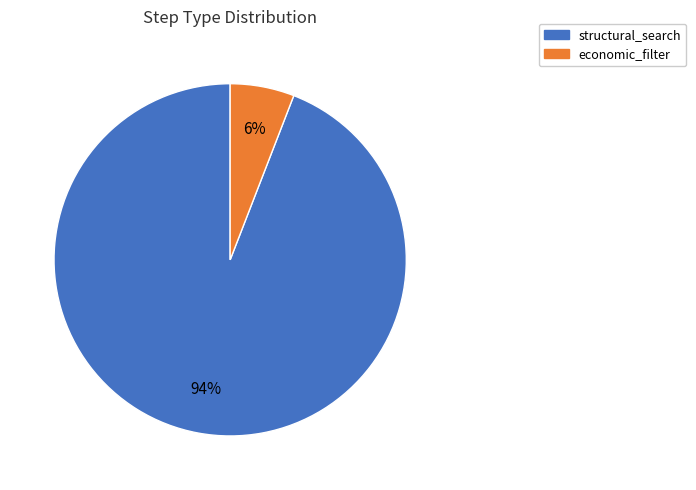

Is it true that structural_search is 94% of the pie?

True